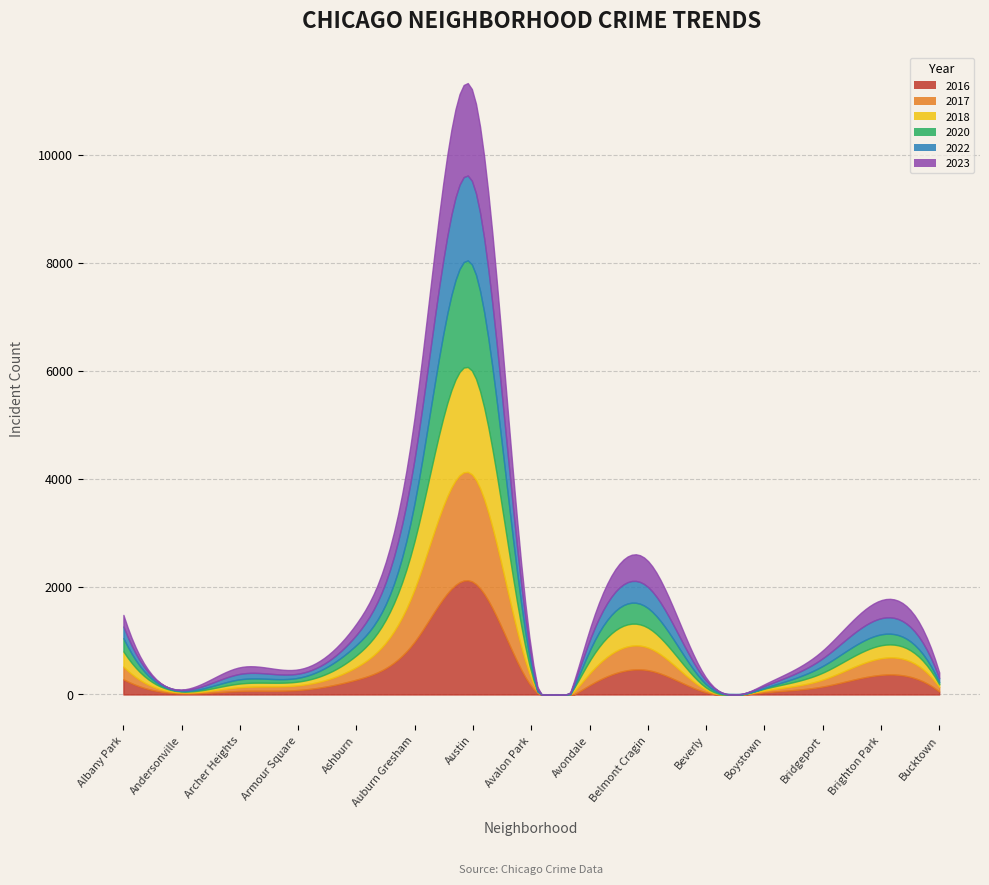

Which series changed the most between Boystown and Brighton Park?

2016